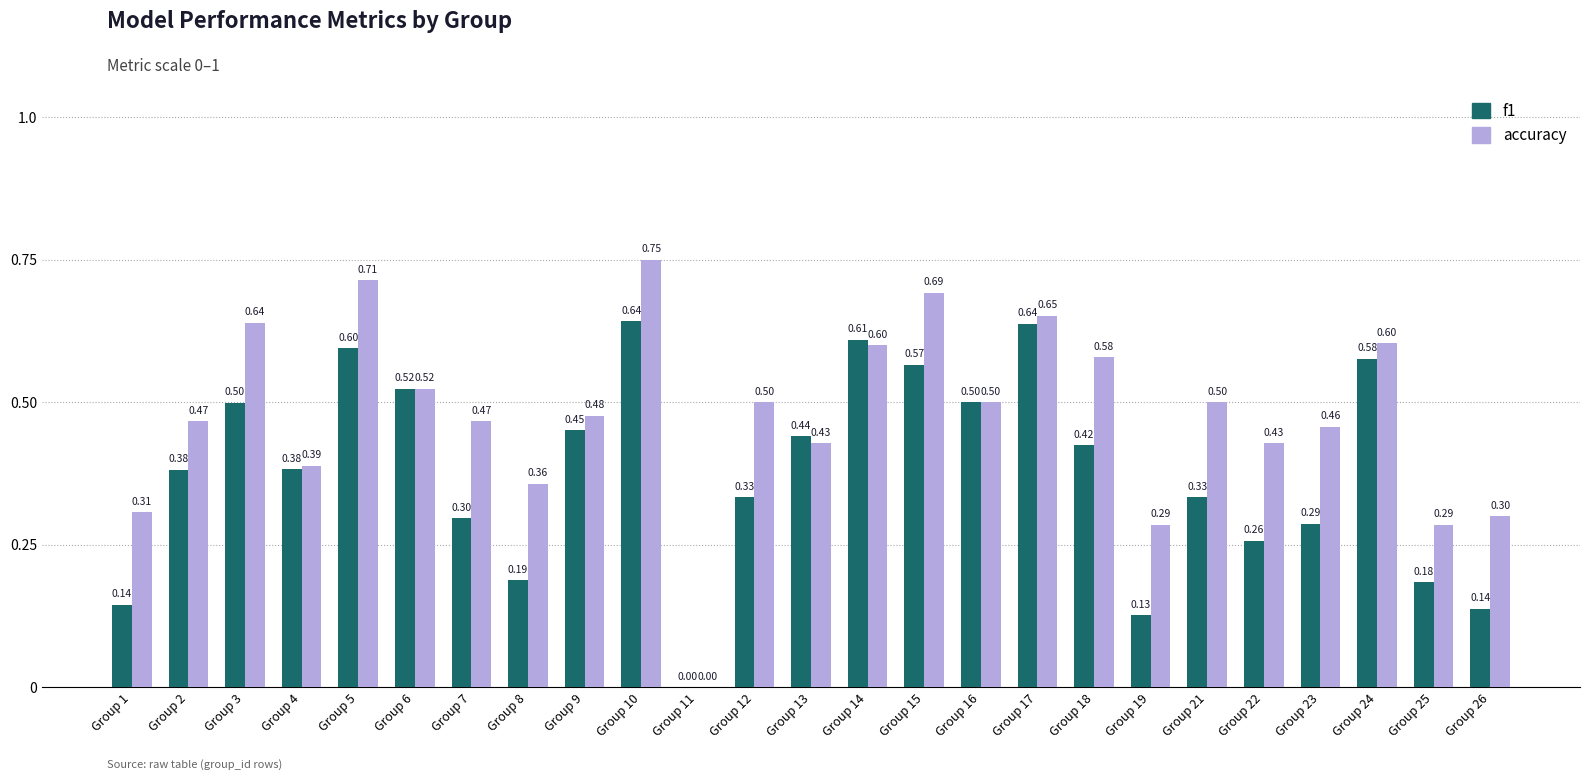

How many data points in accuracy are above 0?

24